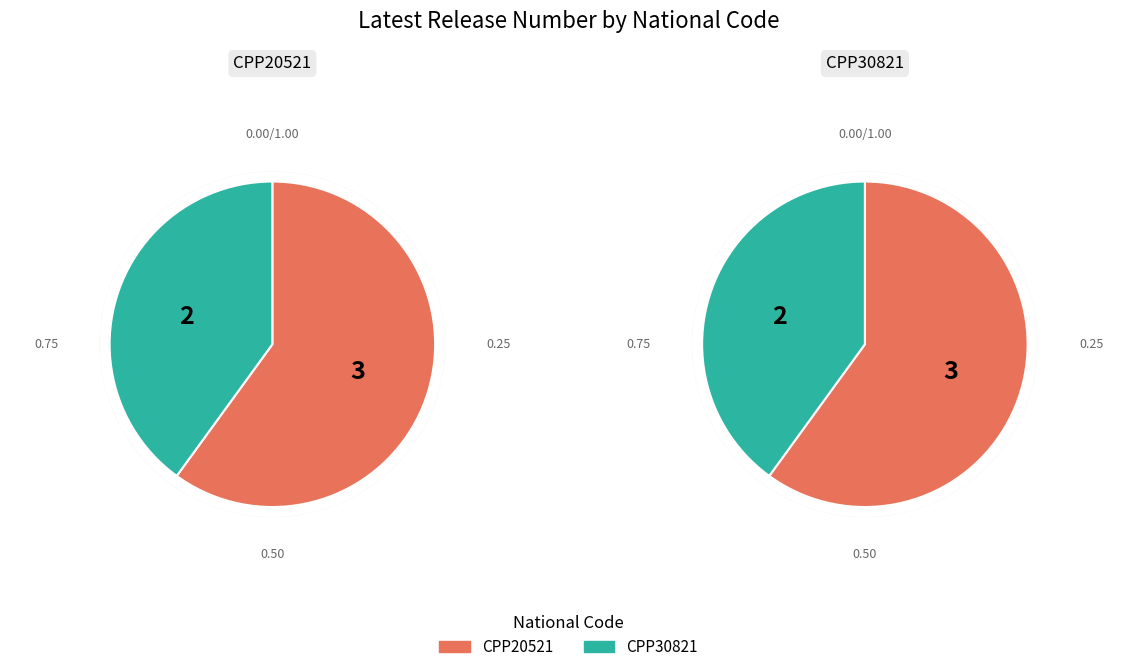

What is the largest slice in the pie chart?

CPP20521